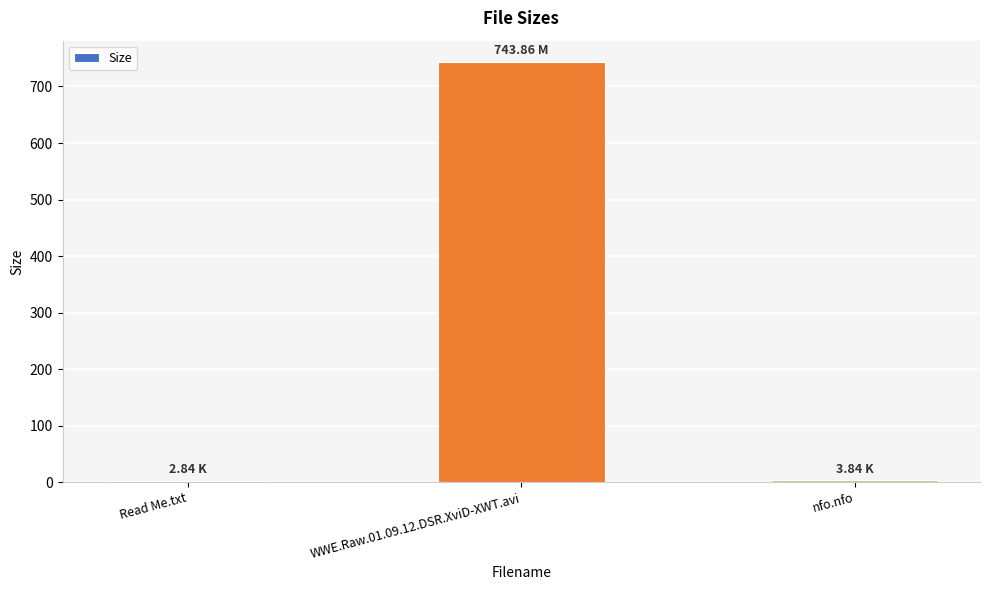

What is the sum of all values?

750.5